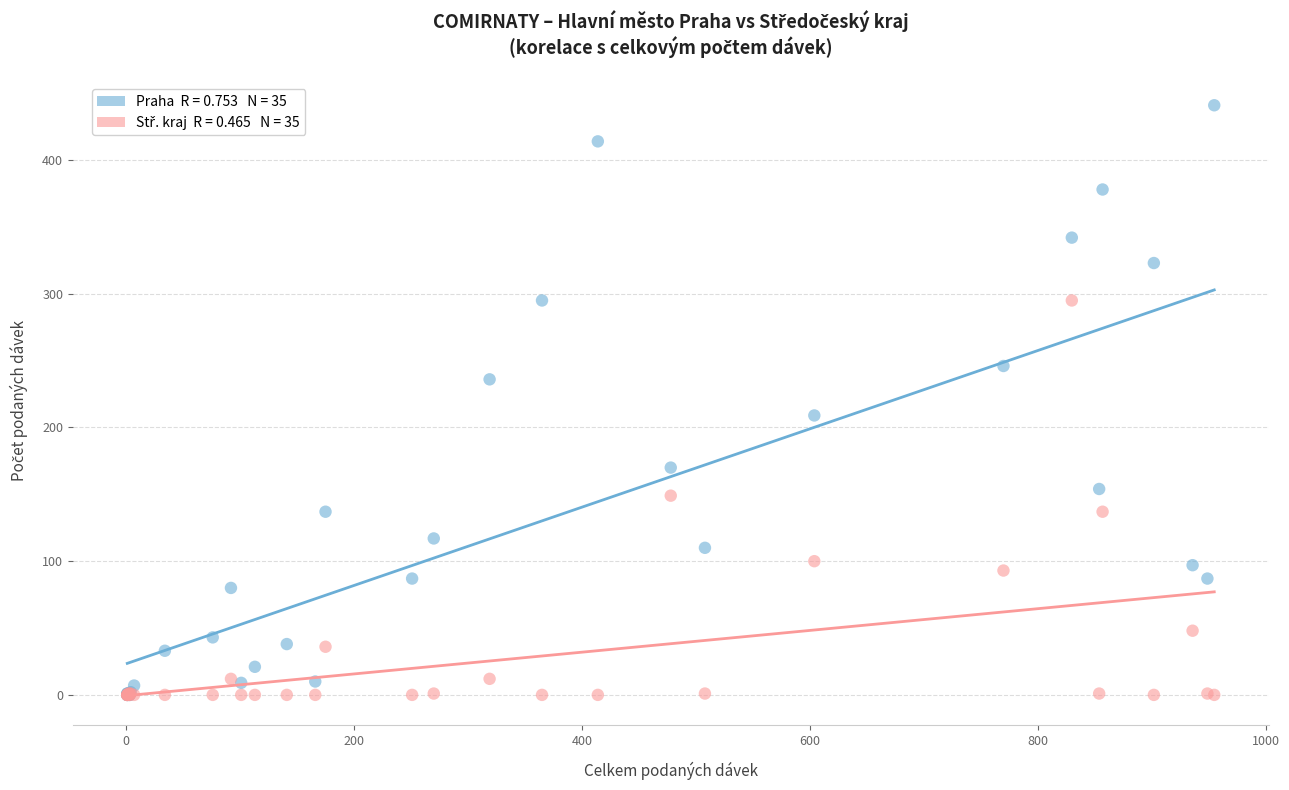

Across all series, what Y value is closest to 220?

209